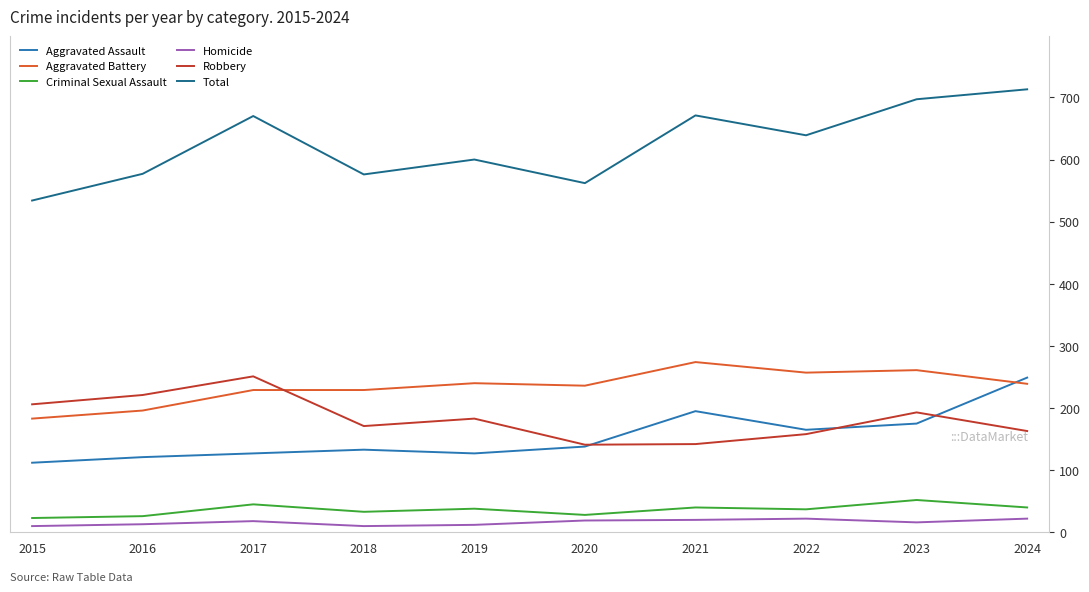

What are all the series names shown in the legend?

Aggravated Assault, Aggravated Battery, Criminal Sexual Assault, Homicide, Robbery, Total